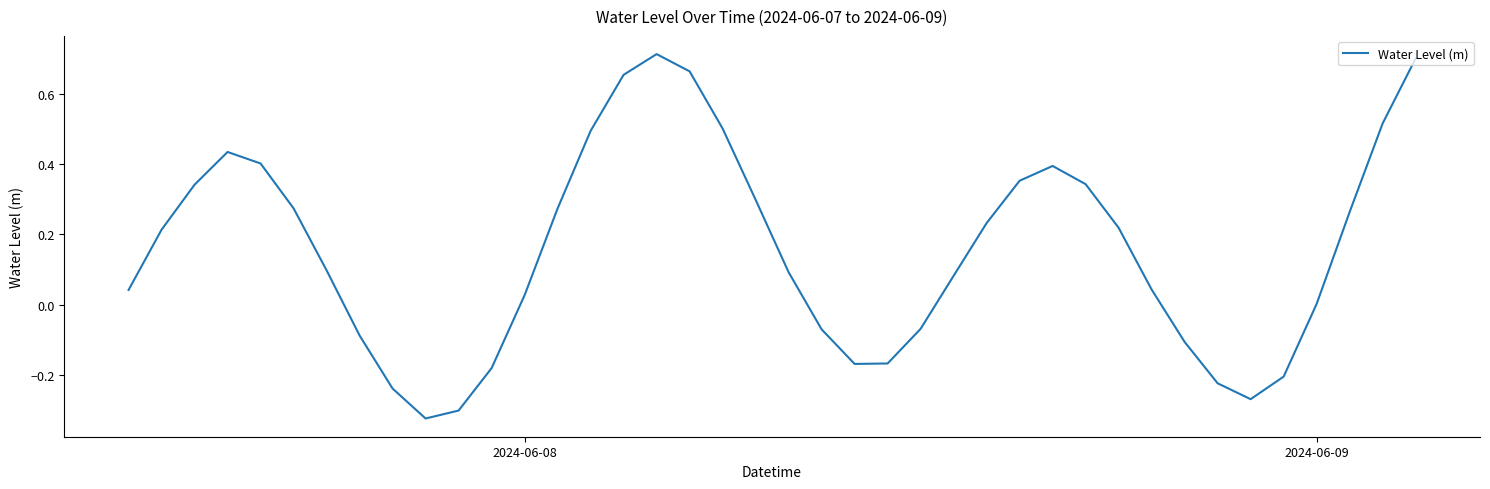

What is the difference between the maximum and minimum values?

1.0